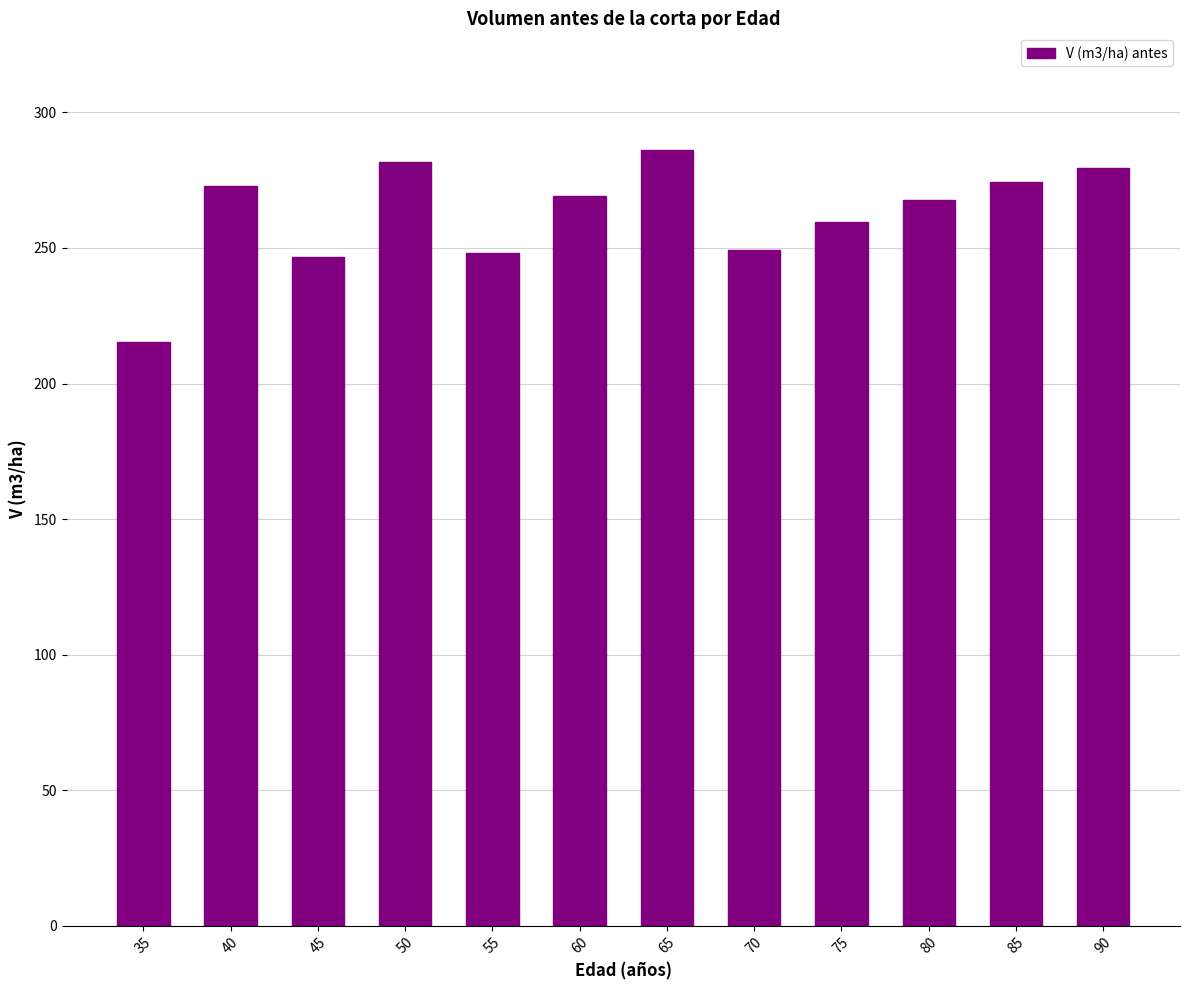

True or false: the data shows 459.2 at 90.

False